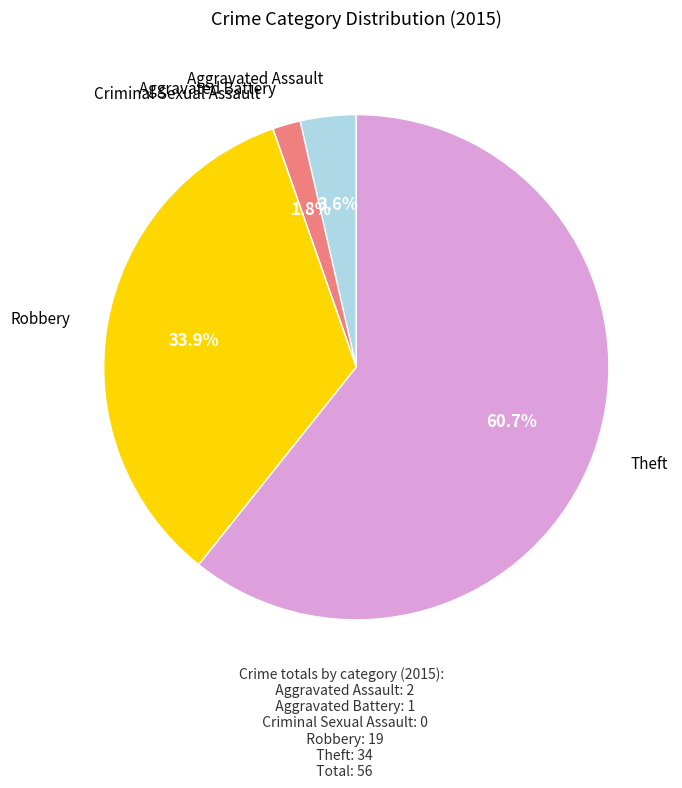

Does Theft account for over 50% of the chart?

Yes